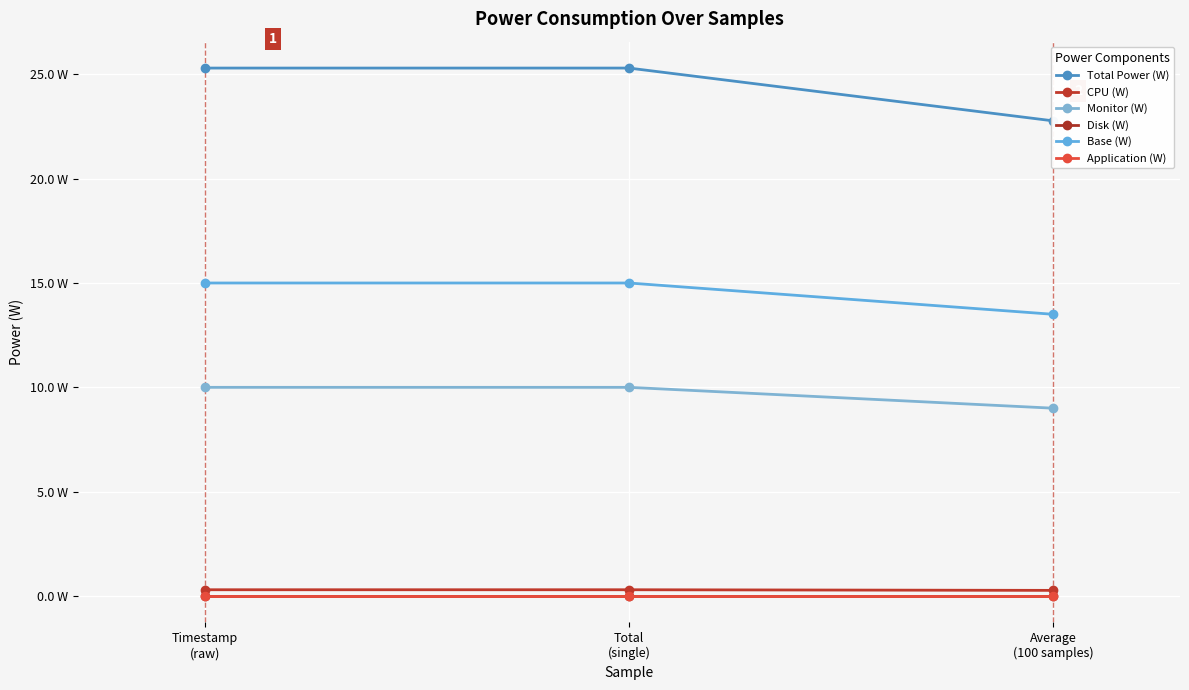

What are all the series names shown in the legend?

Total Power (W), CPU (W), Monitor (W), Disk (W), Base (W), Application (W)